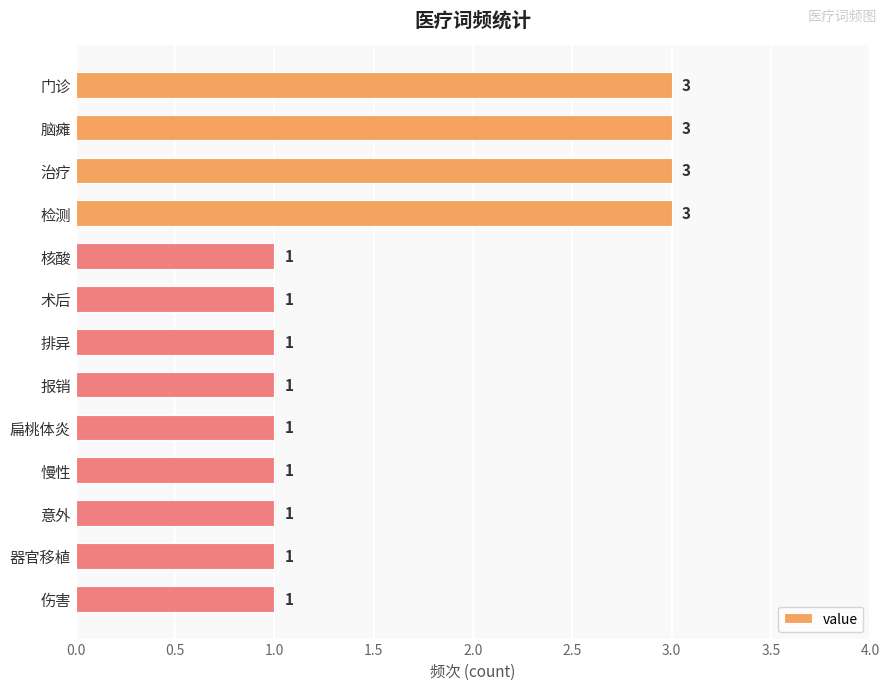

What is the label of the 10th bar from the bottom?

检测